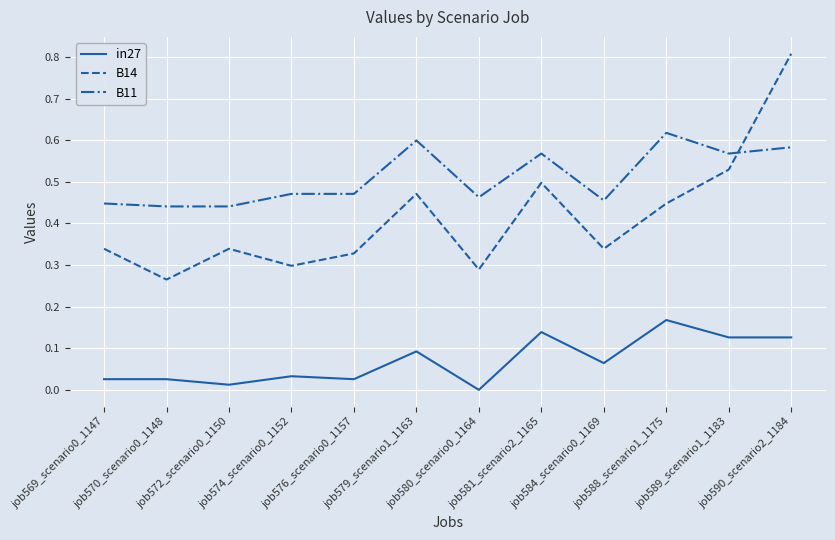

Which series has the largest total across all categories?

B11